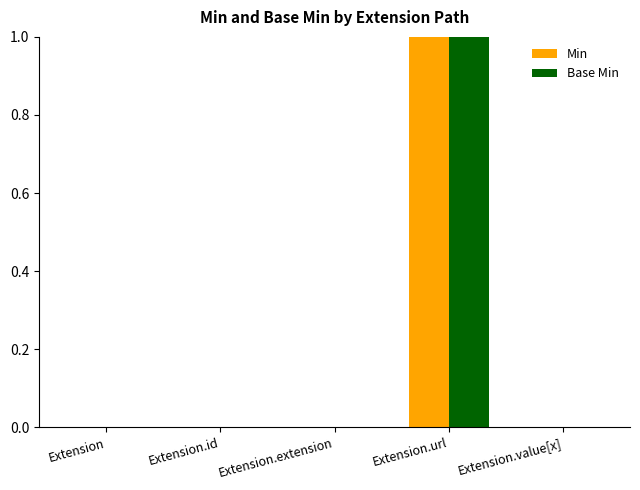

The Base Min series shows 0 at Extension.url. True or false?

False